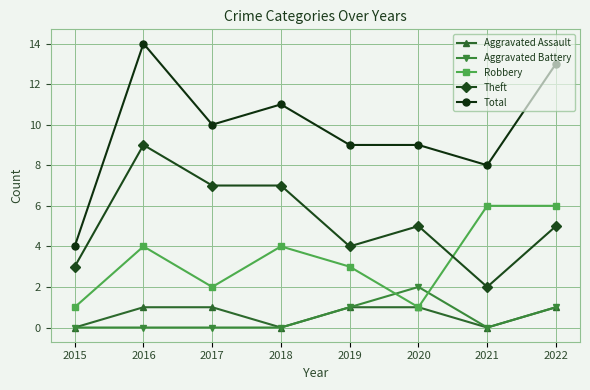

What are all the series names shown in the legend?

Aggravated Assault, Aggravated Battery, Robbery, Theft, Total